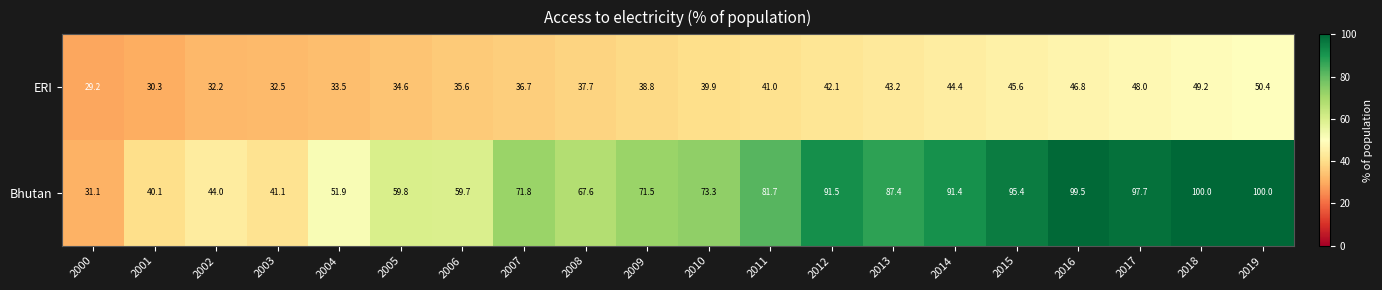

The ERI series shows 60.5 at 2005. True or false?

False